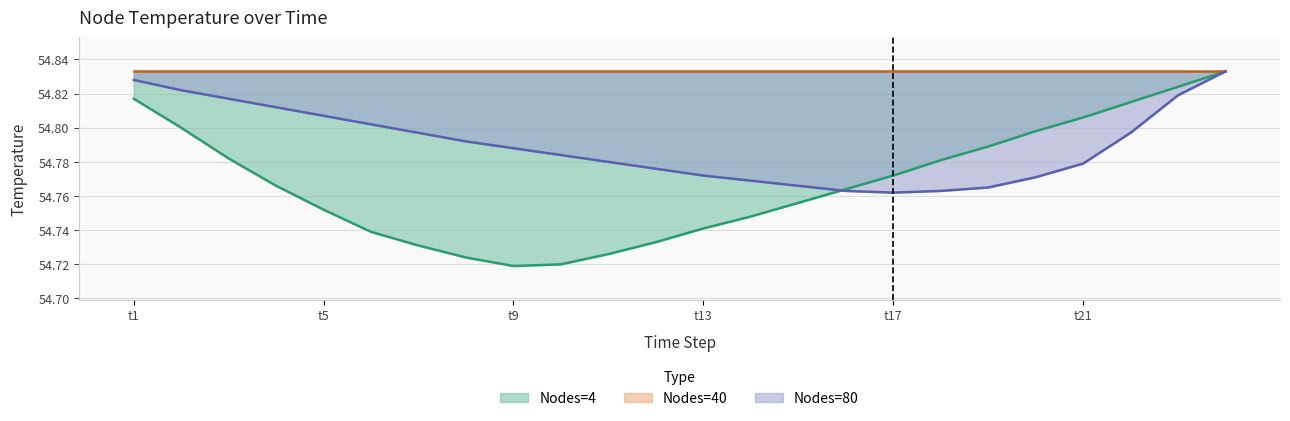

The value of Nodes=40 at t13 is 85.7. True or false?

False